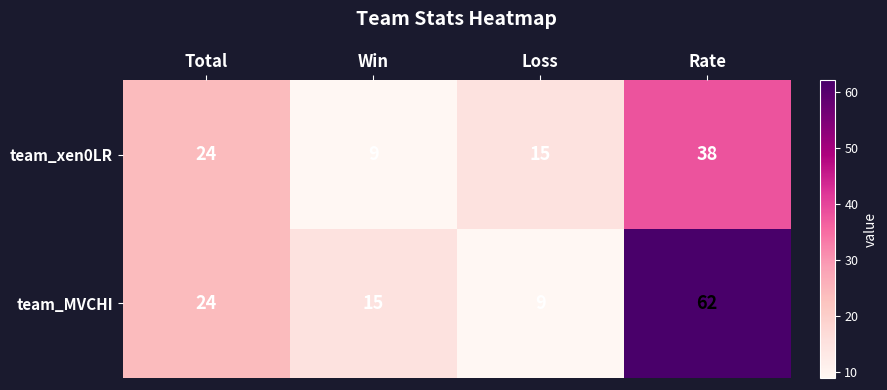

At how many categories does at least one series exceed 36?

1